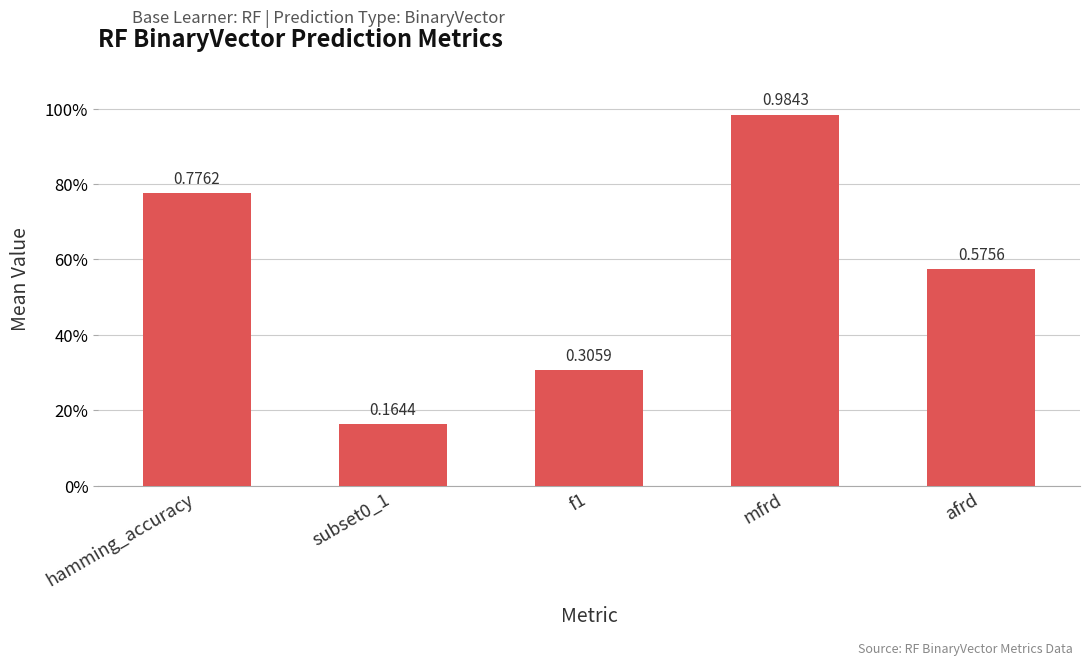

Rank the categories by value from highest to lowest.

mfrd, hamming_accuracy, afrd, f1, subset0_1